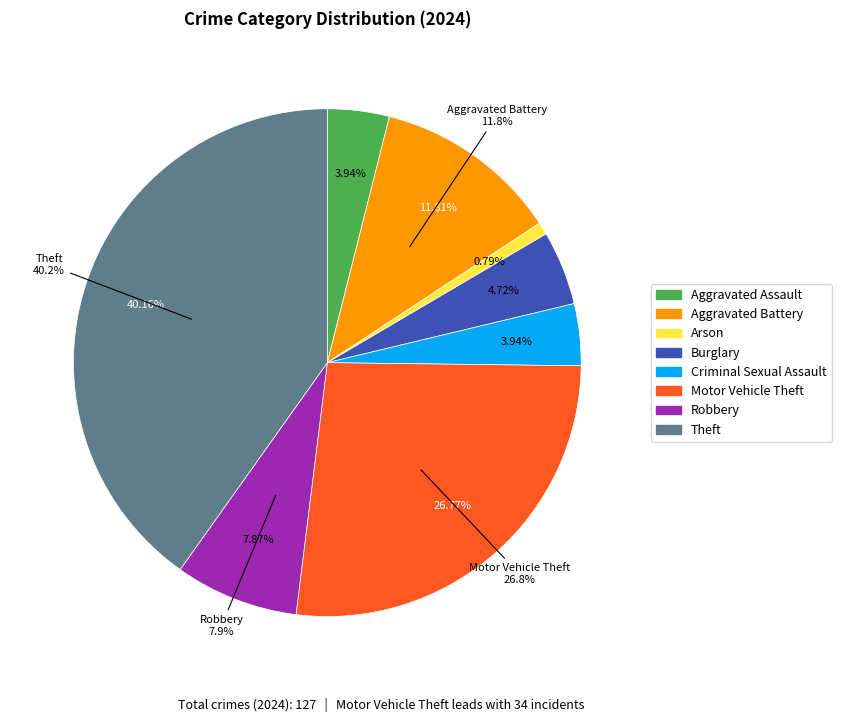

The Arson slice represents 1% of the pie. True or false?

True